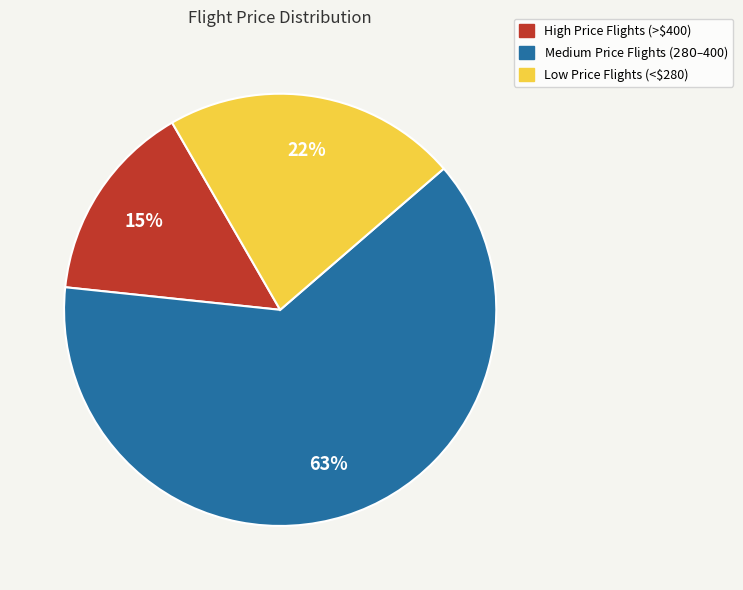

Is there any slice that represents more than half of the pie?

Yes